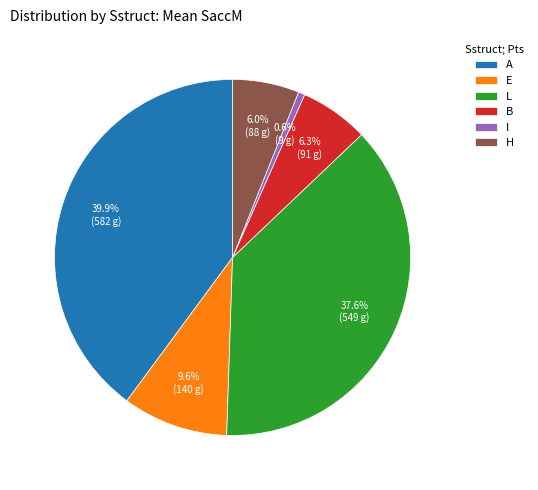

To the nearest percent, what portion does B represent?

6%